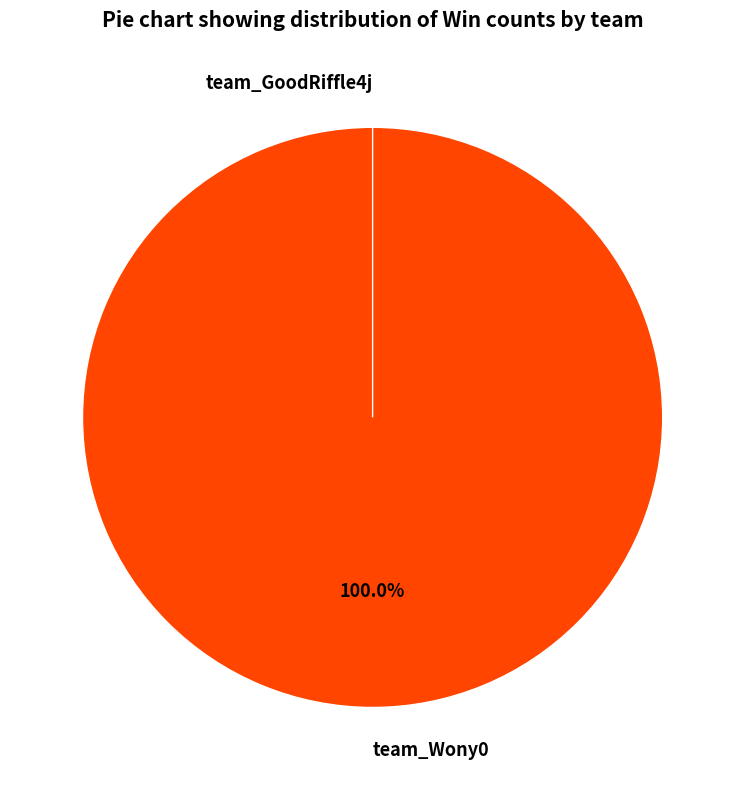

Count the number of slices in the pie.

2